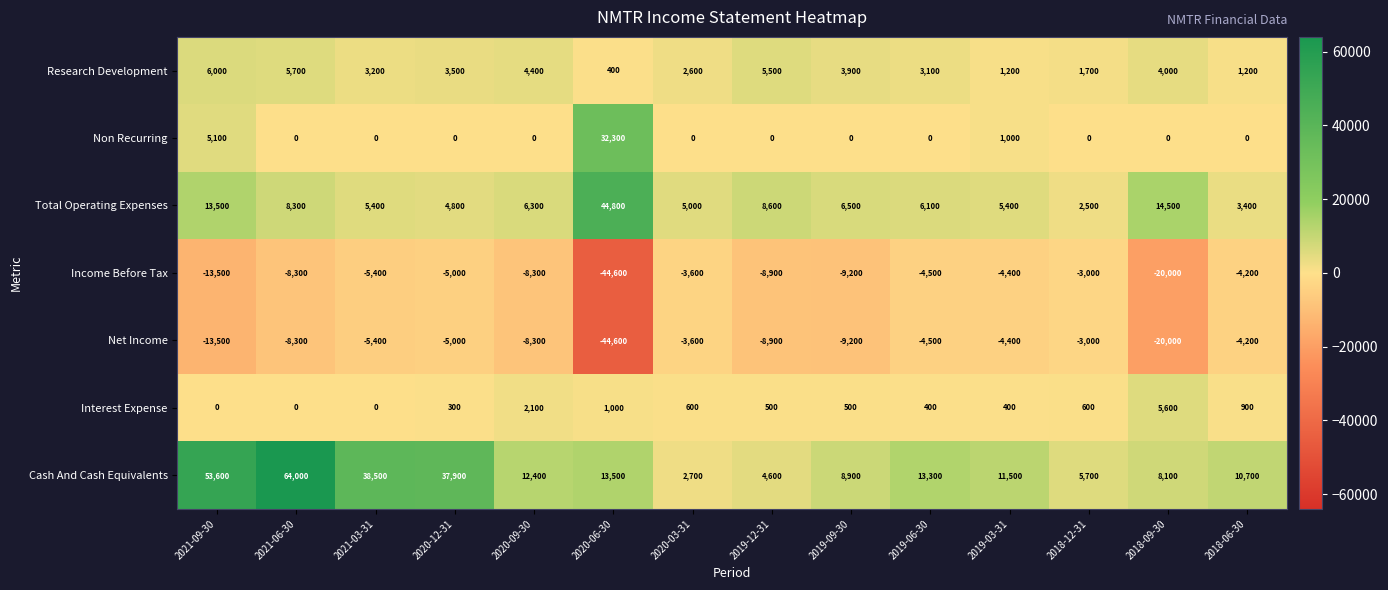

Which label corresponds to the smallest value in the chart?

2020-06-30